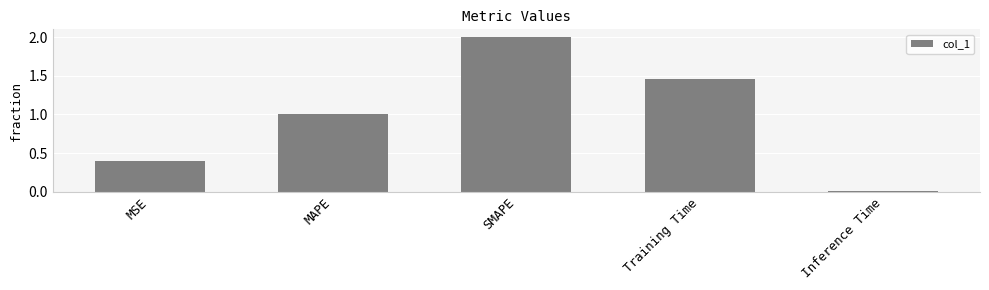

Between Inference Time and Training Time, which is larger?

Training Time